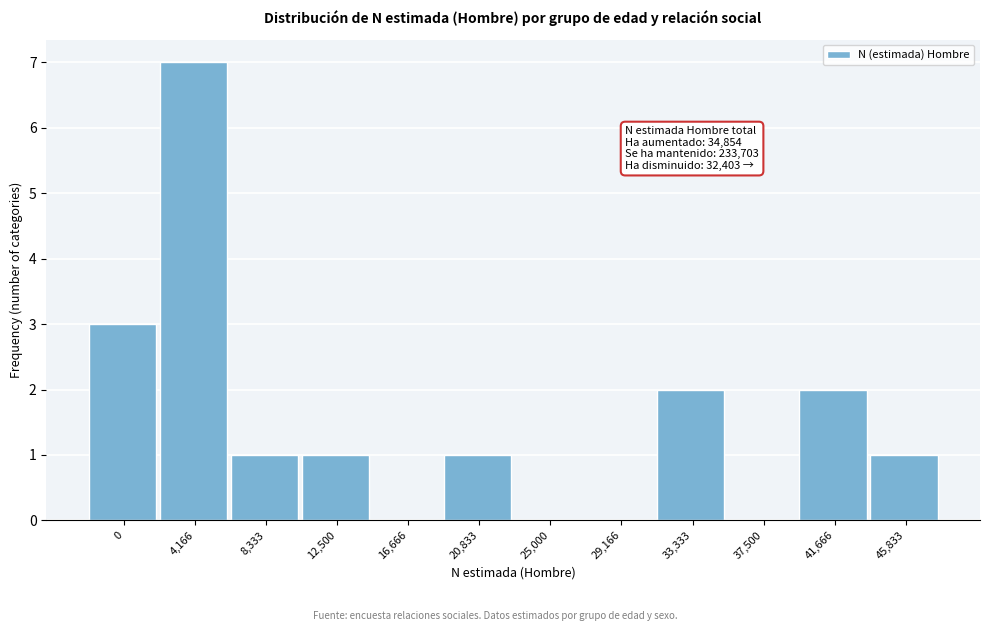

Reading left to right, transcribe all the data shown in this chart.

0=3	4,166=7	8,333=1	12,500=1	16,666=0	20,833=1	25,000=0	29,166=0	33,333=2	37,500=0	41,666=2	45,833=1